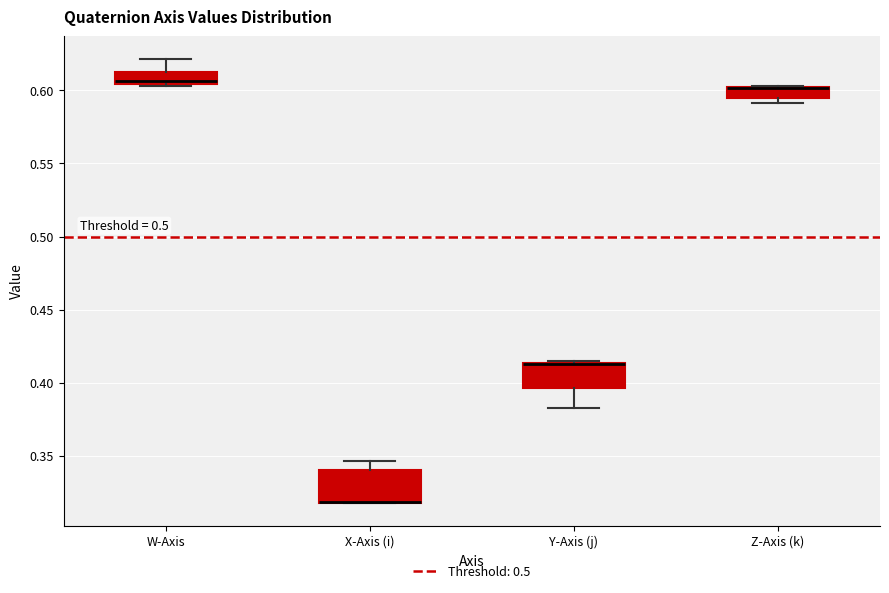

Reading left to right, transcribe this box plot: for each box, give where its median line is, the range the box spans, and where its two whiskers end, as read against the y-axis. The values are not printed on the chart, so give them approximately, as read against the axis.

W-Axis: median 0.605 (just above the box's lower edge), box 0.605 to 0.610, whiskers 0.605 to 0.620
X-Axis (i): median 0.320 (drawn on the box's lower edge), box 0.315 to 0.340, whiskers 0.315 to 0.345
Y-Axis (j): median 0.410 (drawn on the box's upper edge), box 0.395 to 0.415, whiskers 0.385 to 0.415
Z-Axis (k): median 0.600 (drawn on the box's upper edge), box 0.595 to 0.600, whiskers 0.590 to 0.605